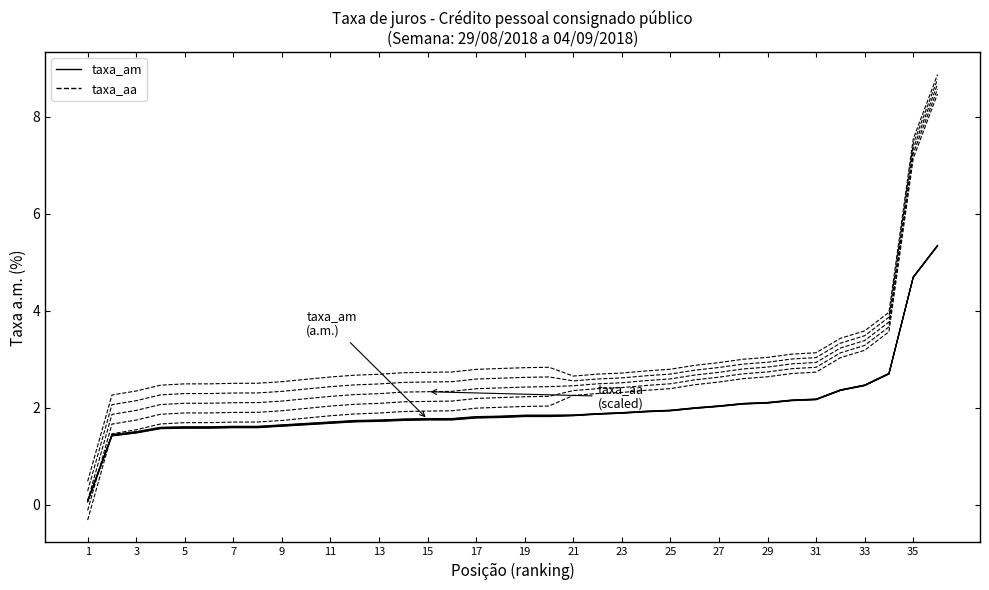

At which label is taxa_am closest to 2?

25